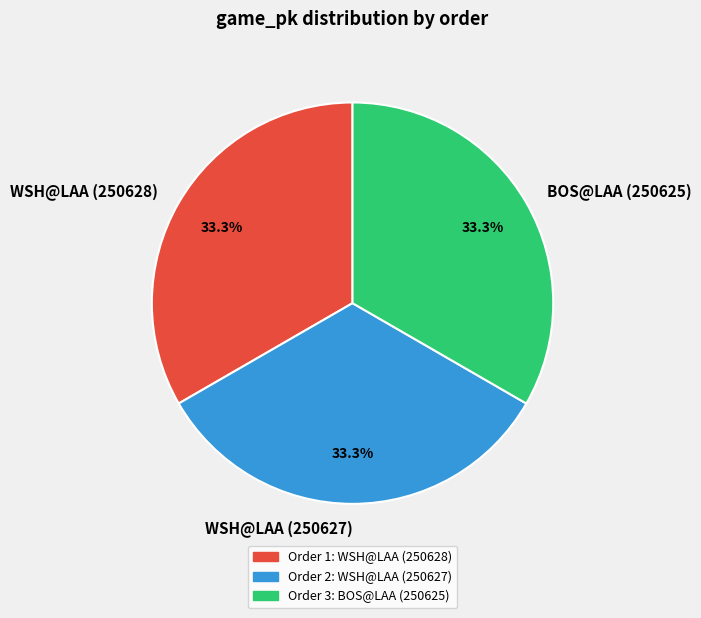

What is the total percentage of BOS@LAA (250625) and WSH@LAA (250627)?

66.7%